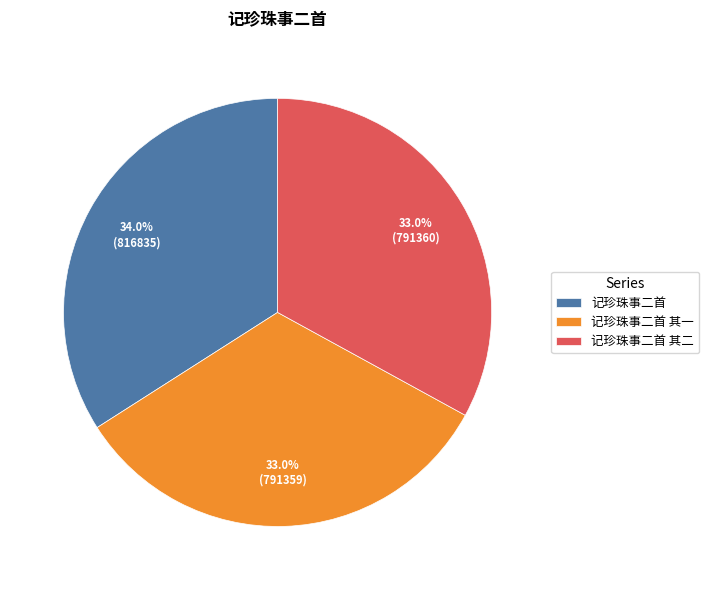

Which has a higher value, 记珍珠事二首 其二 or 记珍珠事二首?

记珍珠事二首